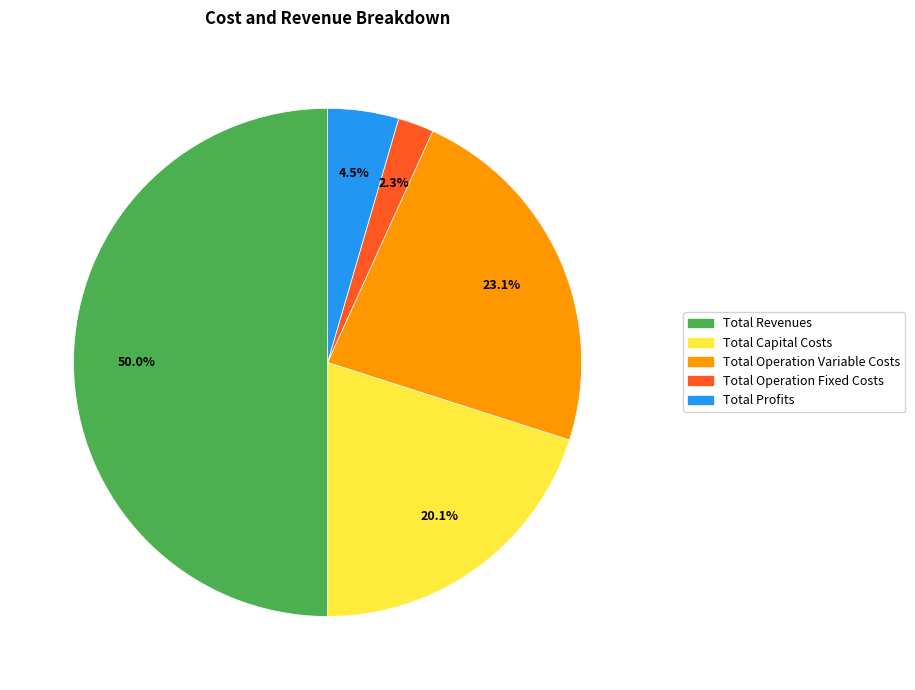

Does Total Profits account for over 50% of the chart?

No